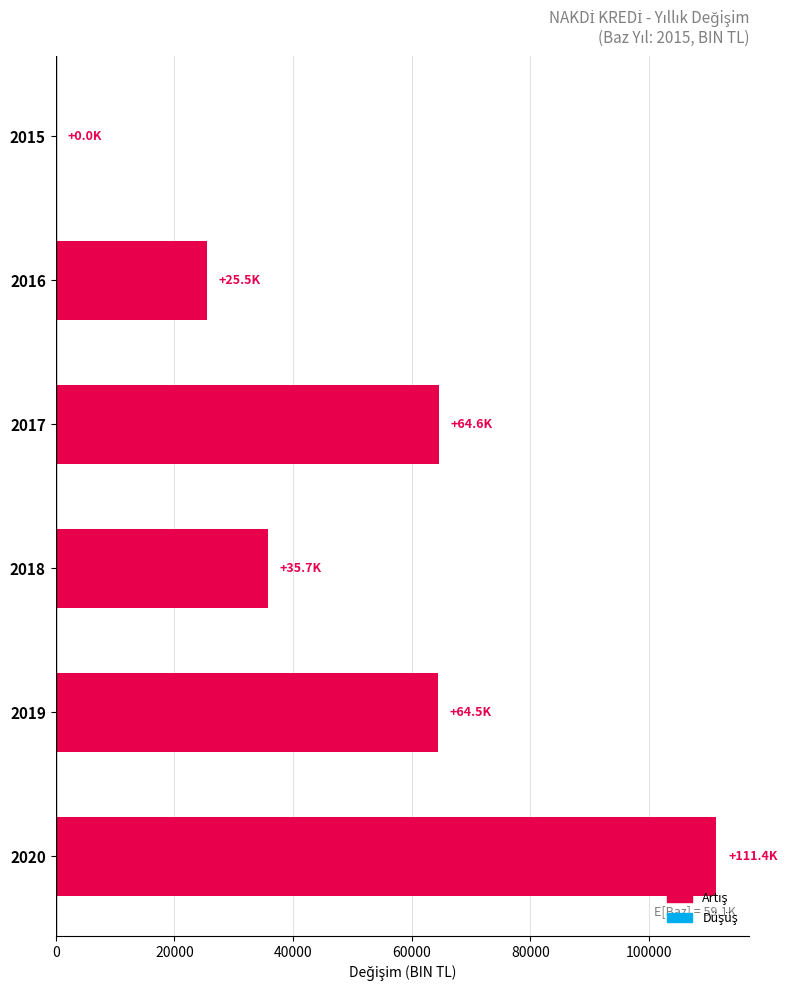

What is the greatest value displayed?

111377.5